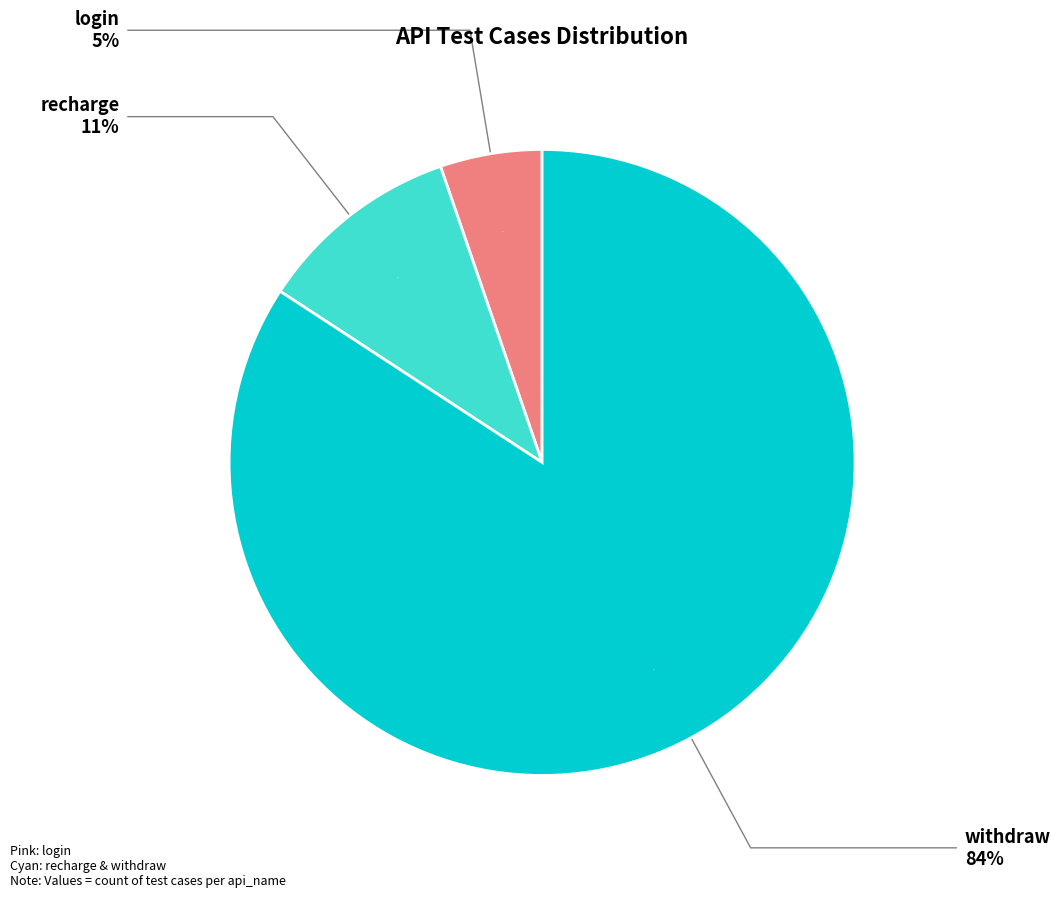

True or false: recharge accounts for 11% of the total.

True